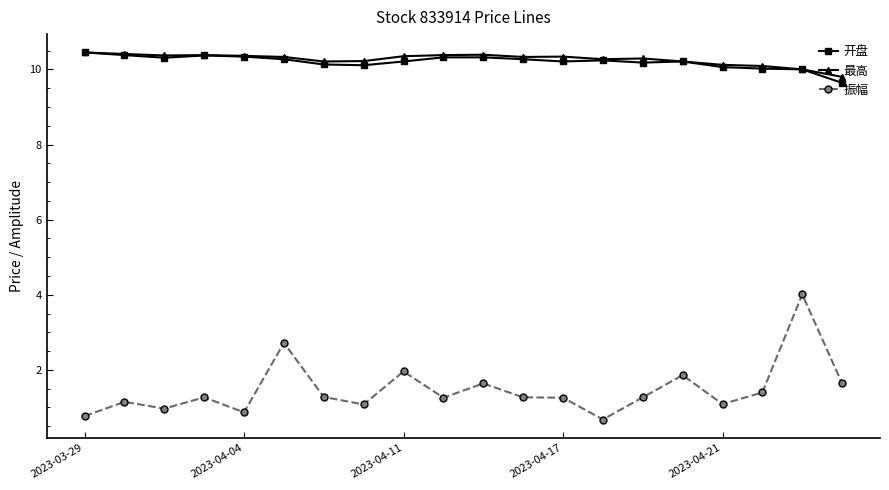

True or false: 振幅 and 最高 intersect in this chart.

False